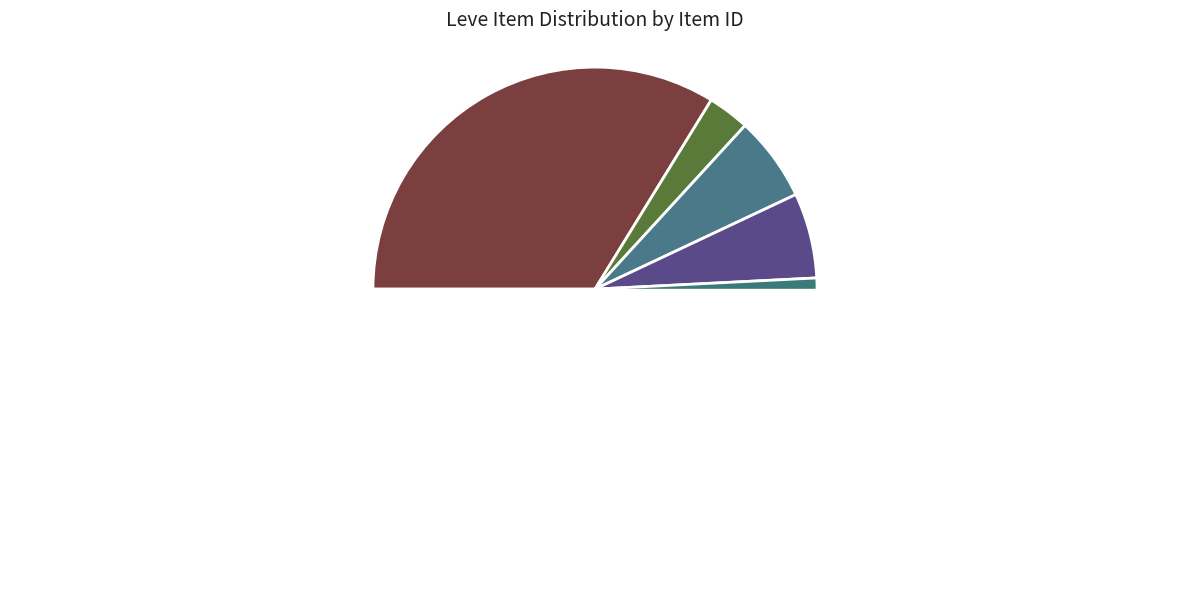

True or false: Bronze Skillet accounts for 1% of the total.

False